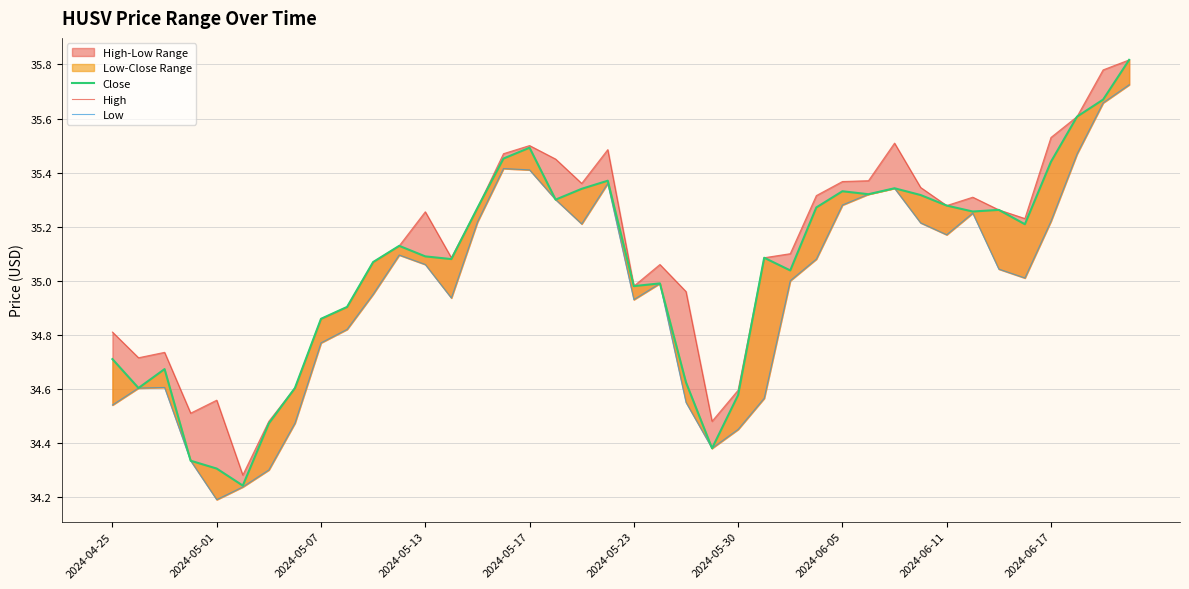

What is the difference between the Close values at 2024-05-01 and 20?

0.4